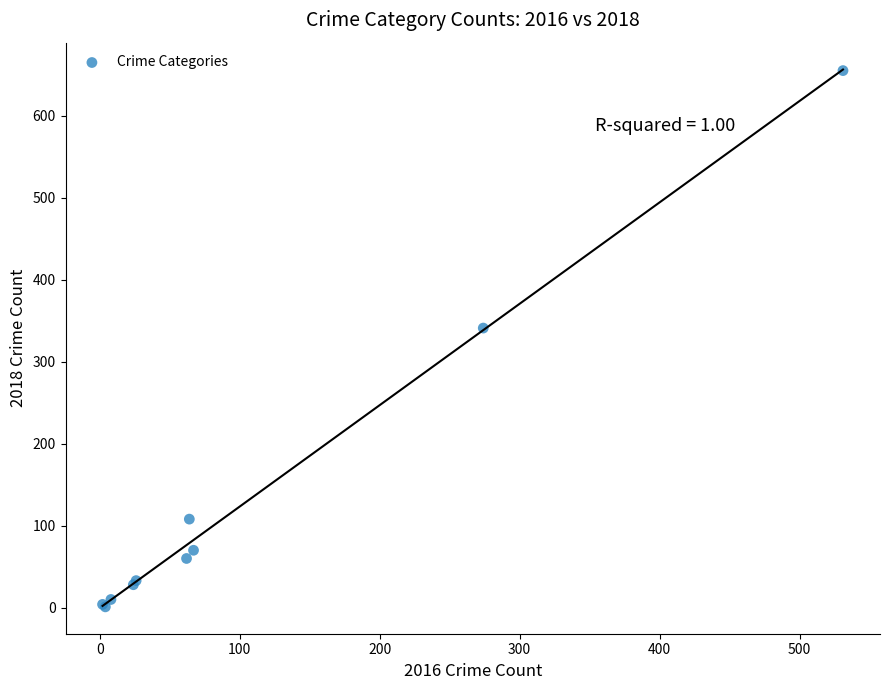

What Y value in the scatter plot is closest to 328?

341